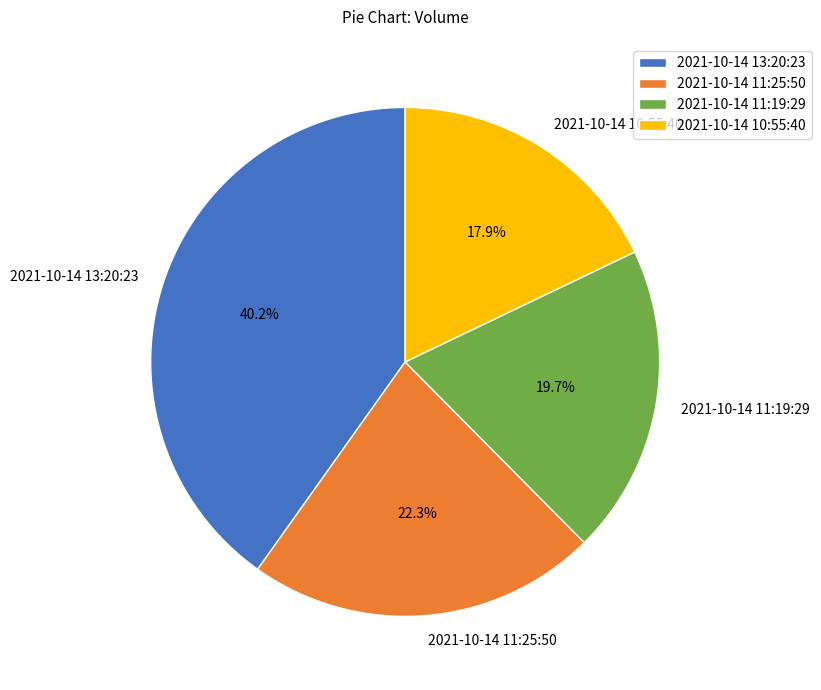

What percentage do 2021-10-14 13:20:23 and 2021-10-14 11:25:50 together represent?

62.4%